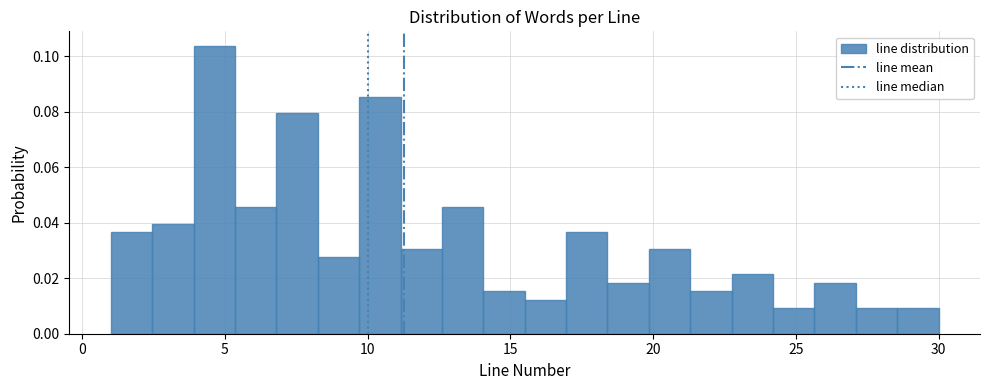

Around what value on the x-axis is the tallest bar? Give the approximate position of its centre, as read against the axis.

4.5